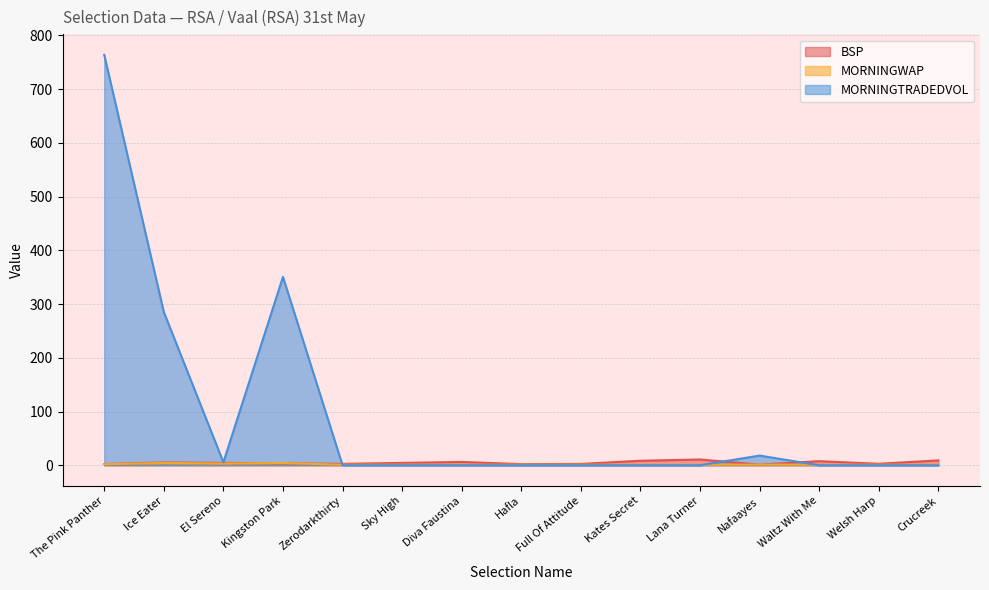

The value of BSP at Ice Eater is 1.1. True or false?

False